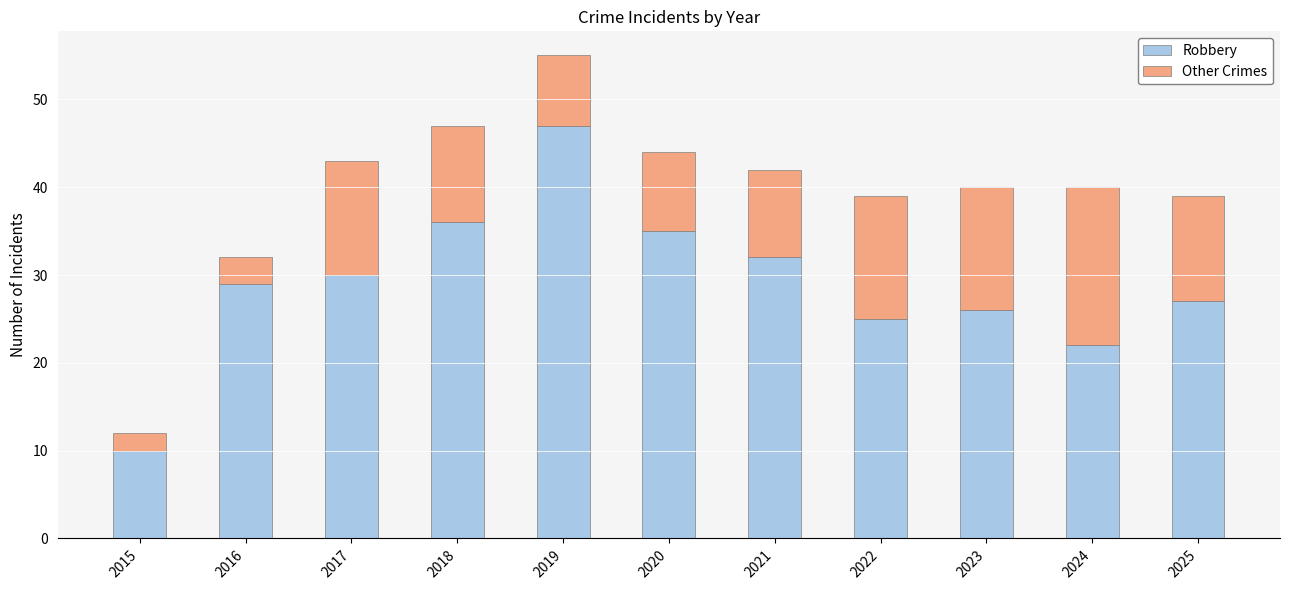

Is it true that Robbery equals 22 at 2024?

True